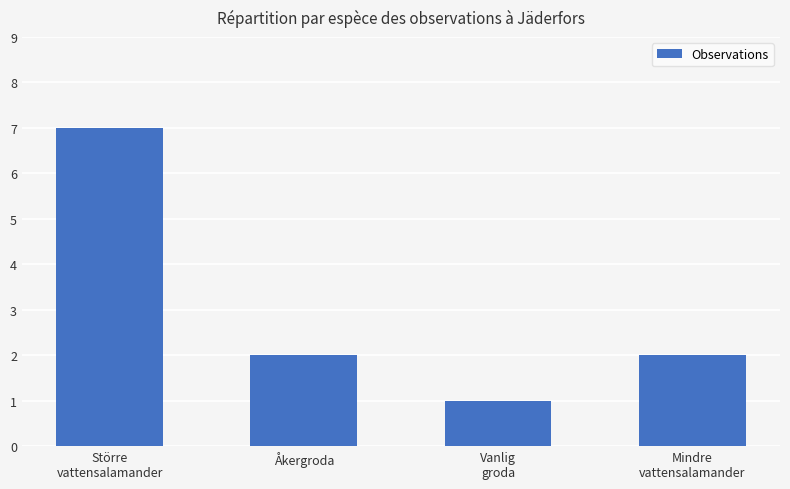

What is the maximum value shown in the chart?

7